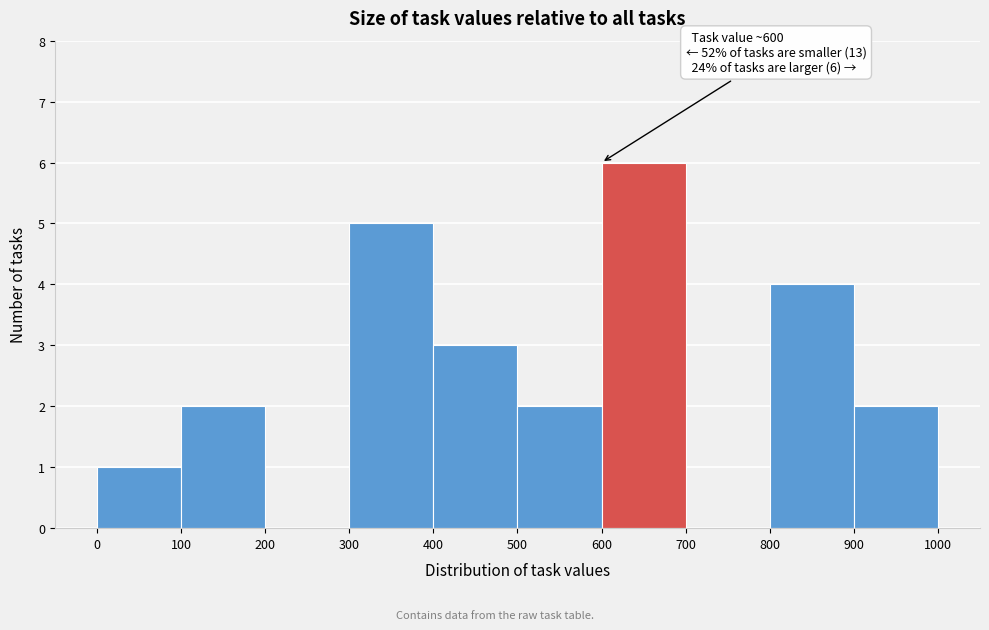

Over which range of the x-axis is the bar tallest?

600 to 700